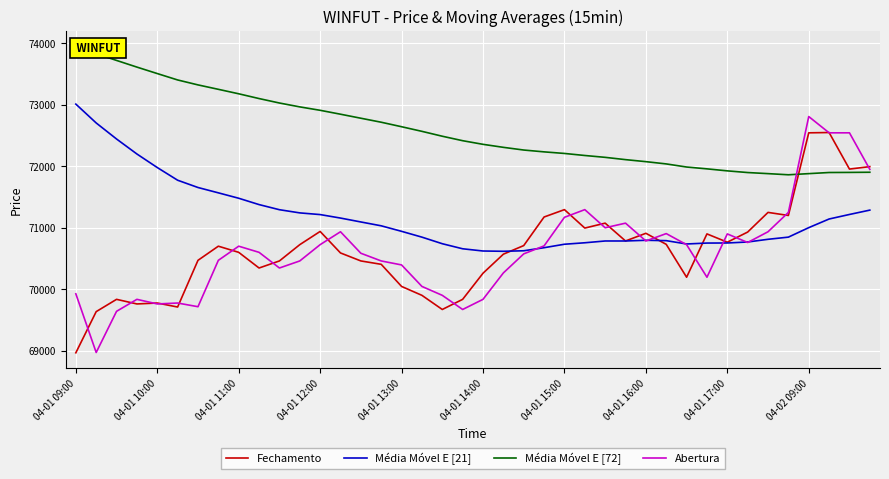

What is the label of the 40th point from the left?

39